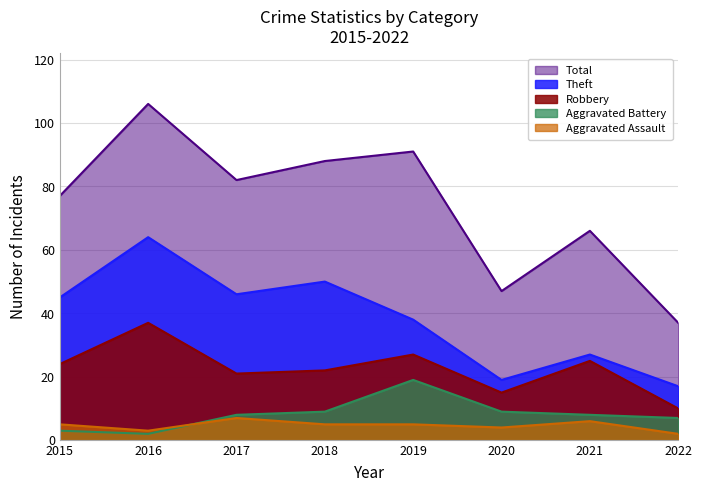

At which category does Aggravated Assault reach its first local peak?

2017